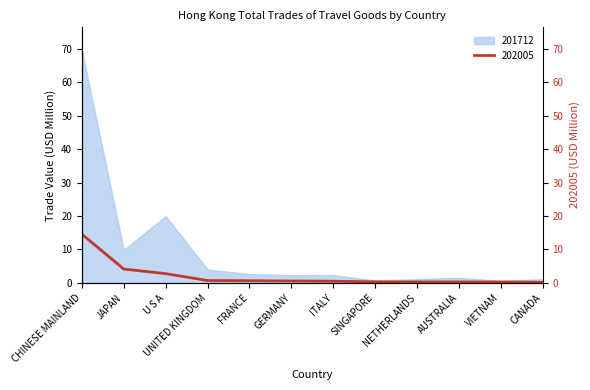

Which label corresponds to the smallest value in the chart?

CANADA